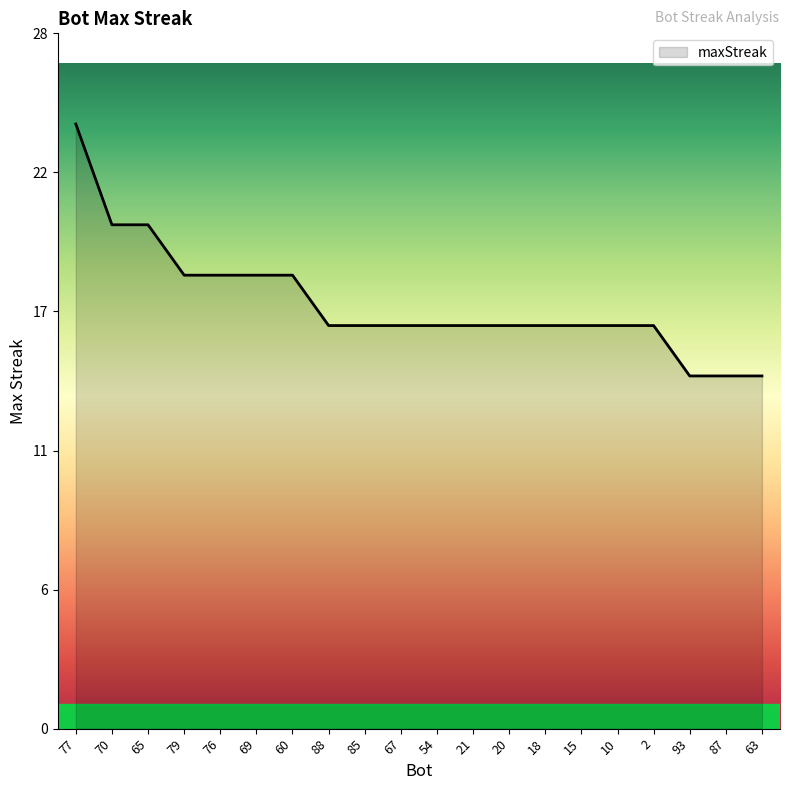

What is the change in value from 77 to 15?

-8